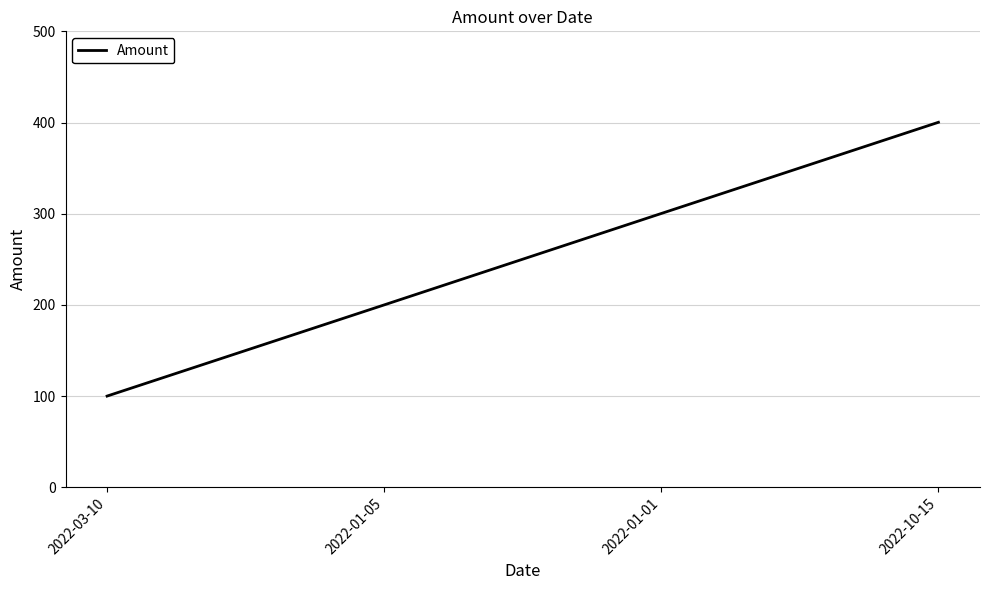

Which label corresponds to the largest value in the chart?

2022-10-15